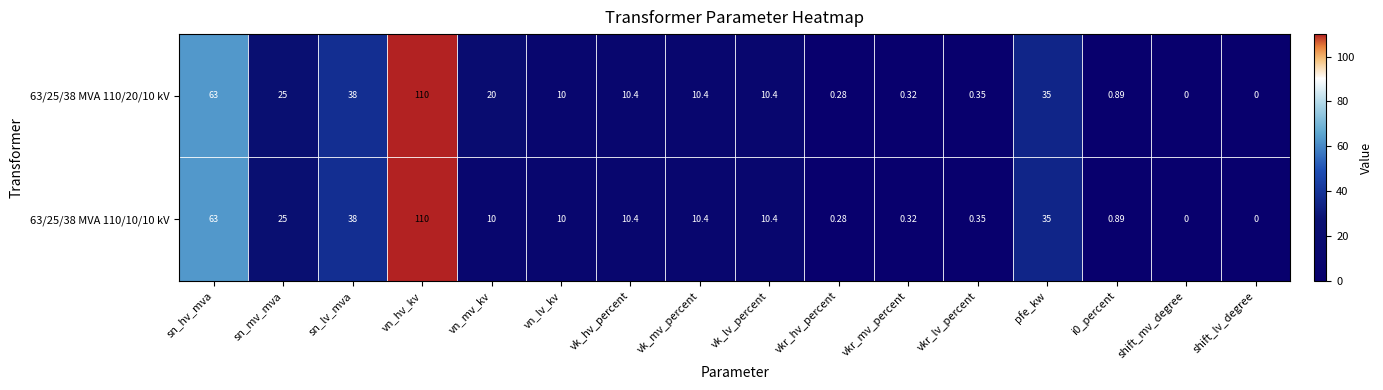

At which label is 63/25/38 MVA 110/20/10 kV closest to 55?

sn_hv_mva